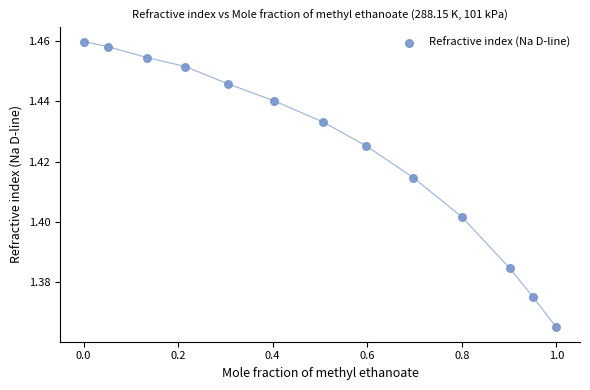

What is the range of X values (max minus min)?

1.0